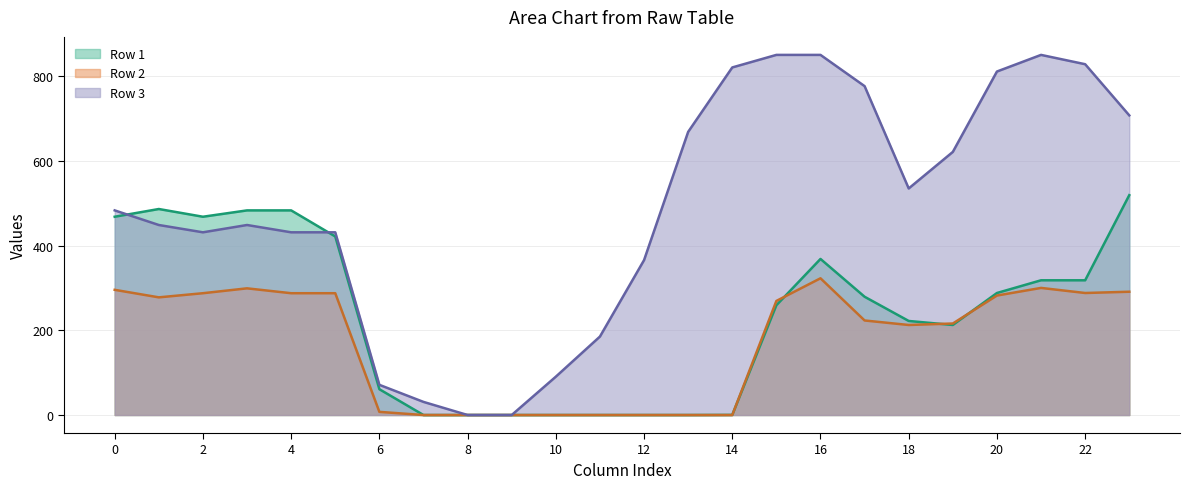

Where is Row 2 line nearest to the value 161?

18